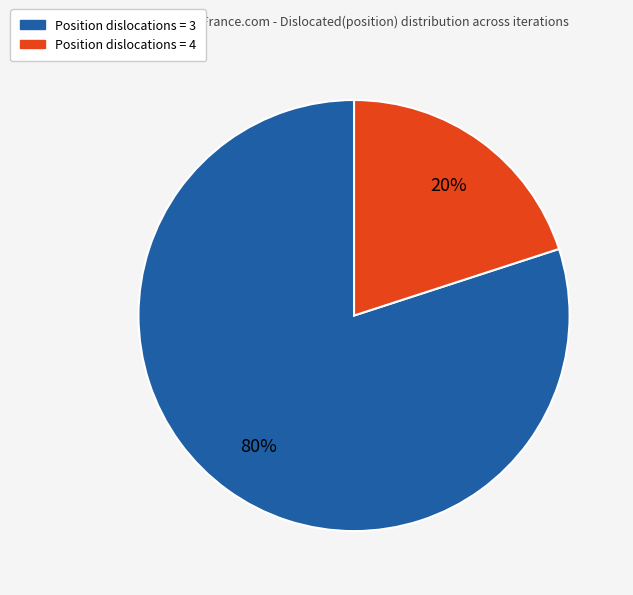

Combined, do Position dislocations = 4 and Position dislocations = 3 account for over 50%?

Yes